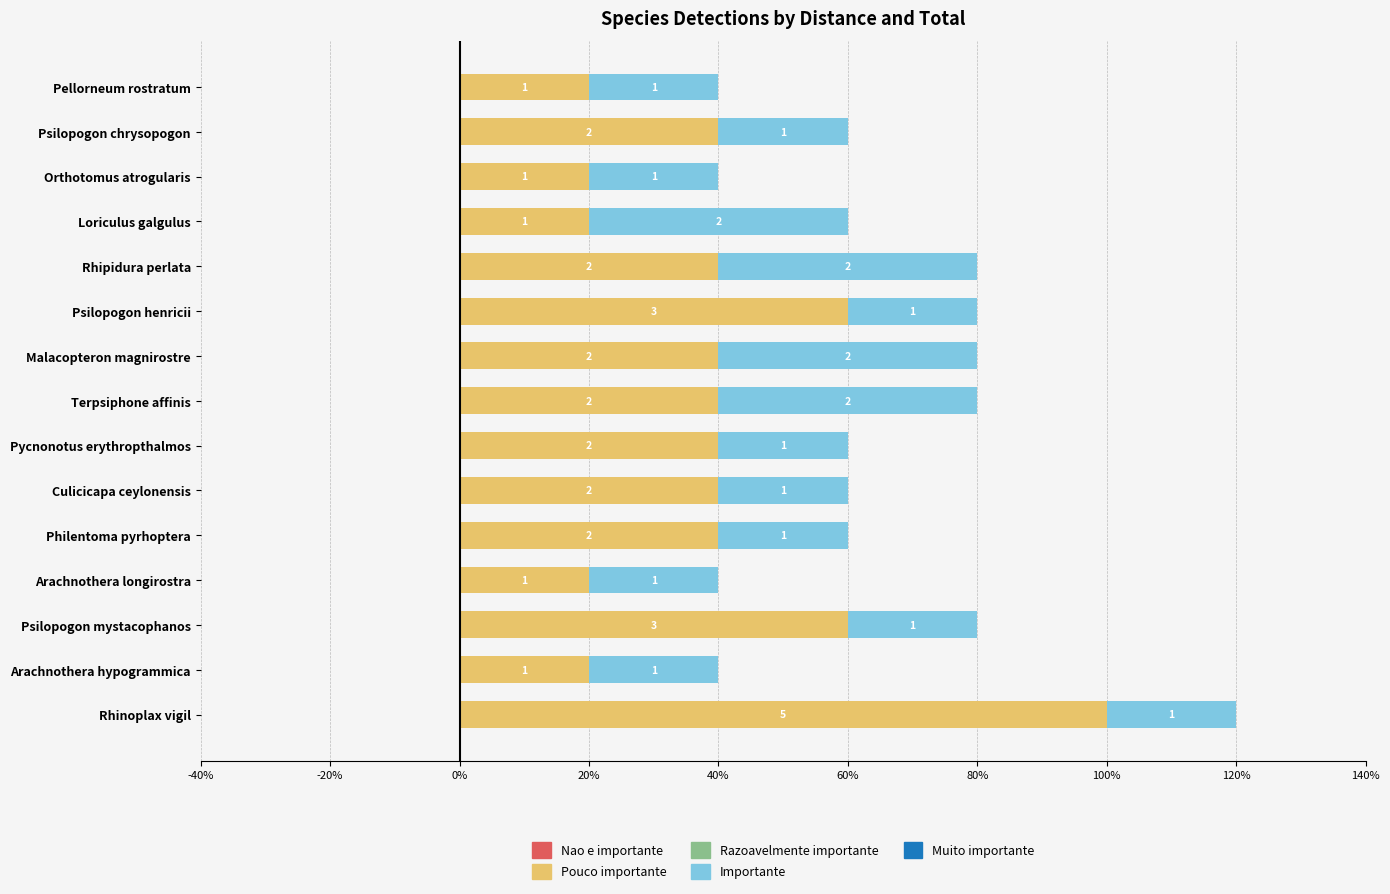

How many bars are there in total?

75